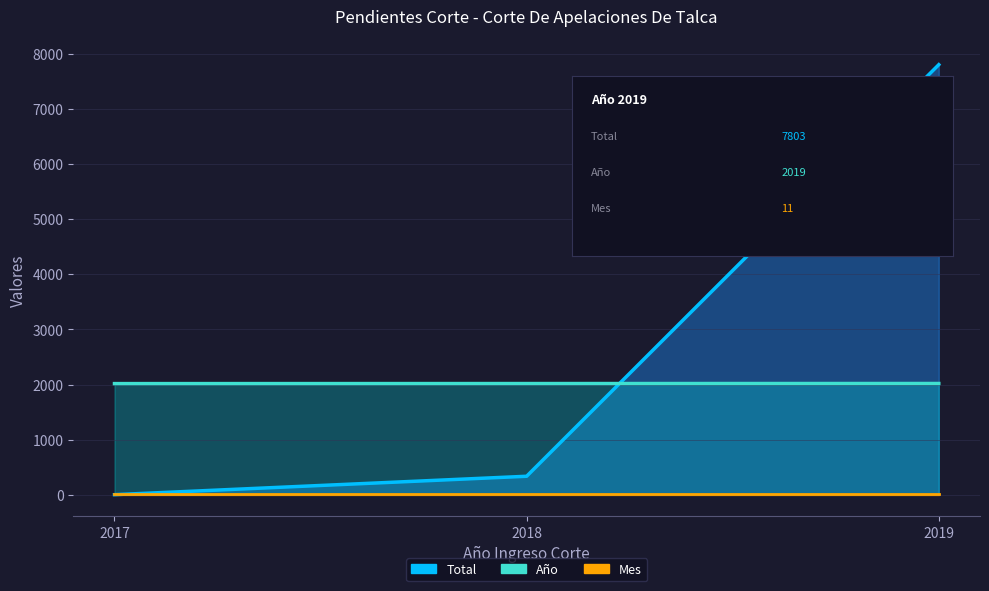

How many Año values are between 2017 and 2019?

3